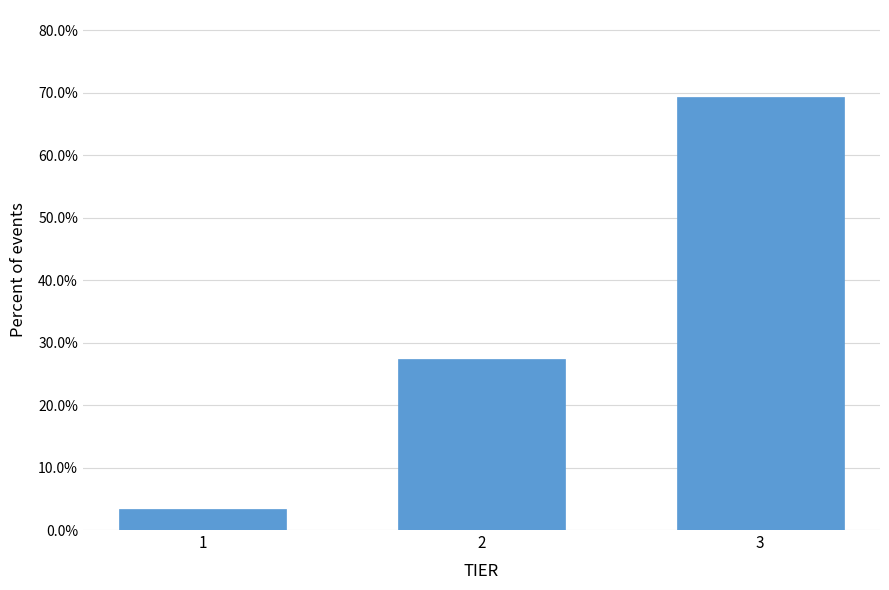

Reading left to right, transcribe all the data shown in this chart.

1=3.3	2=27.3	3=69.3